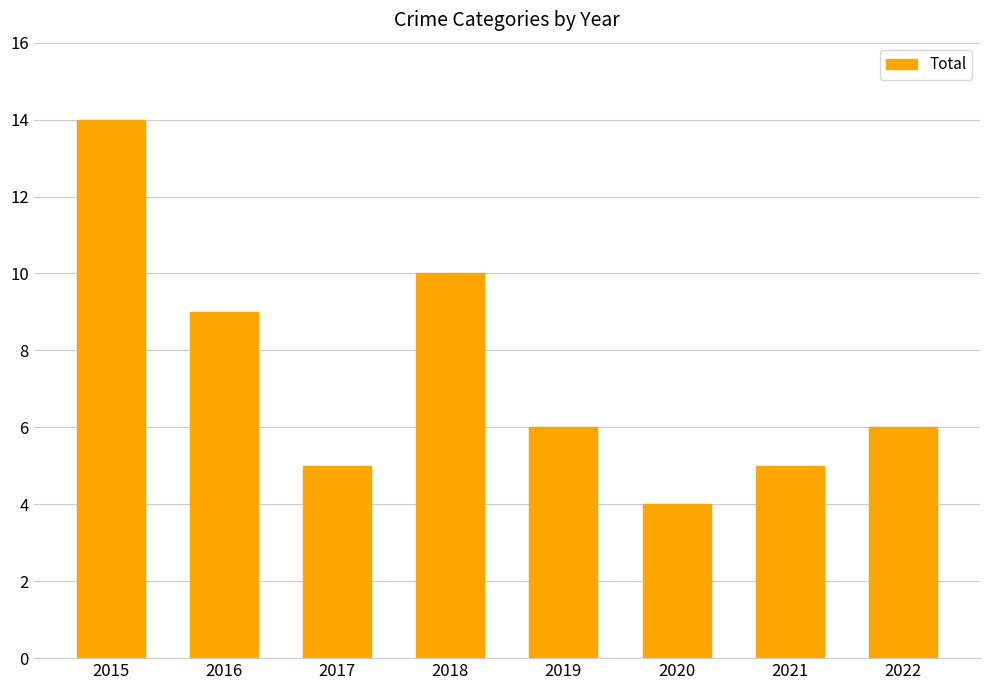

What is the greatest value displayed?

14